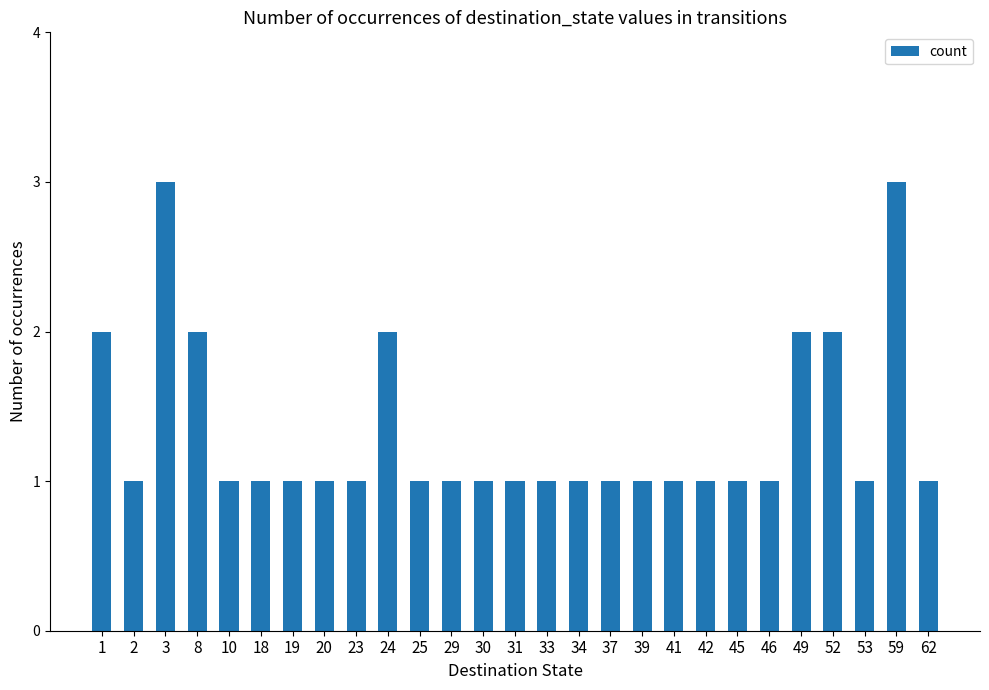

What is the ratio of the value at 41 to the value at 42?

1.0